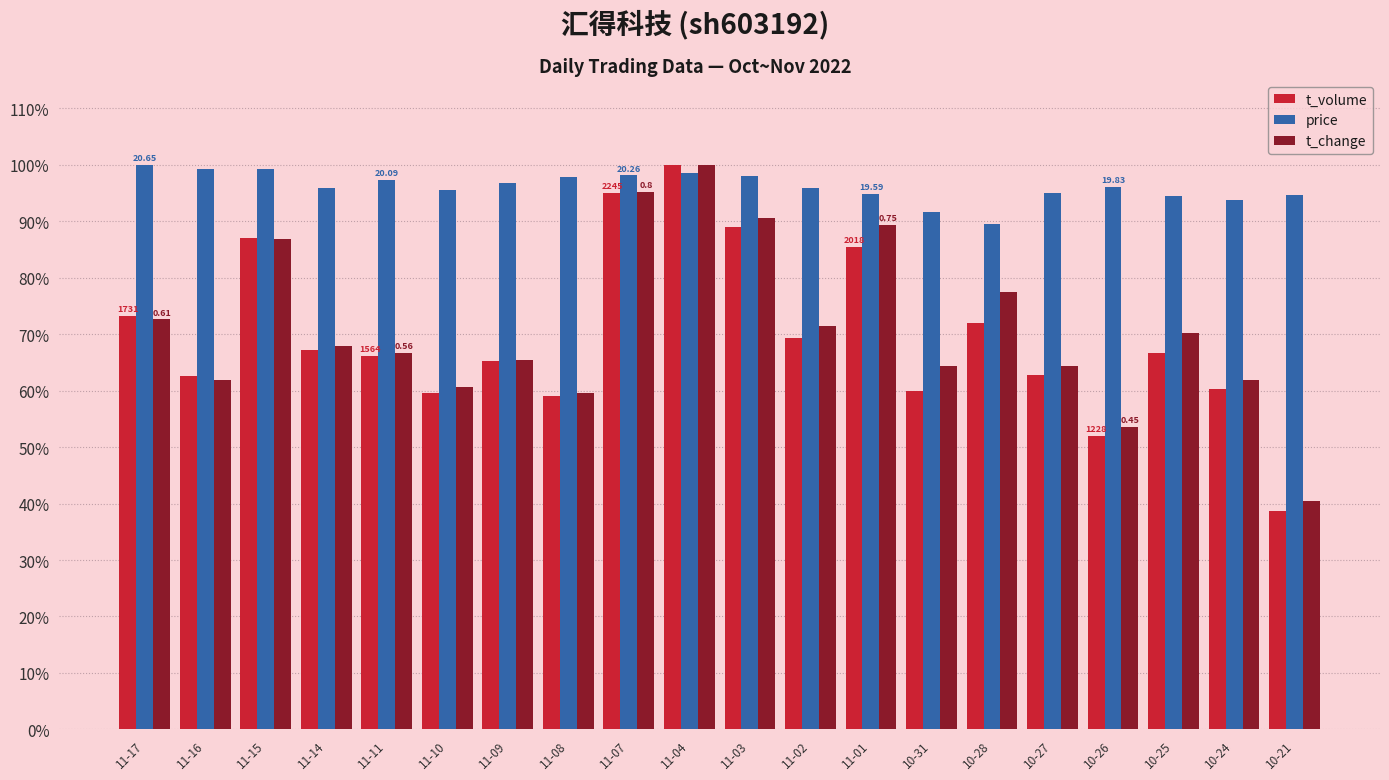

What is the maximum value shown in the chart?

1.0